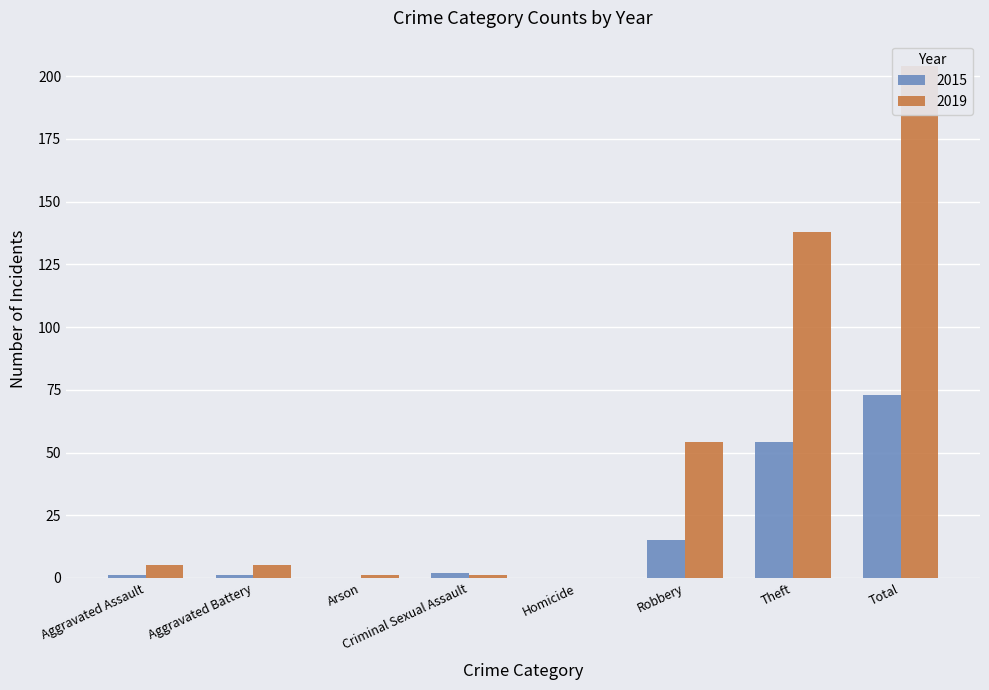

Which series has the largest total across all categories?

2019